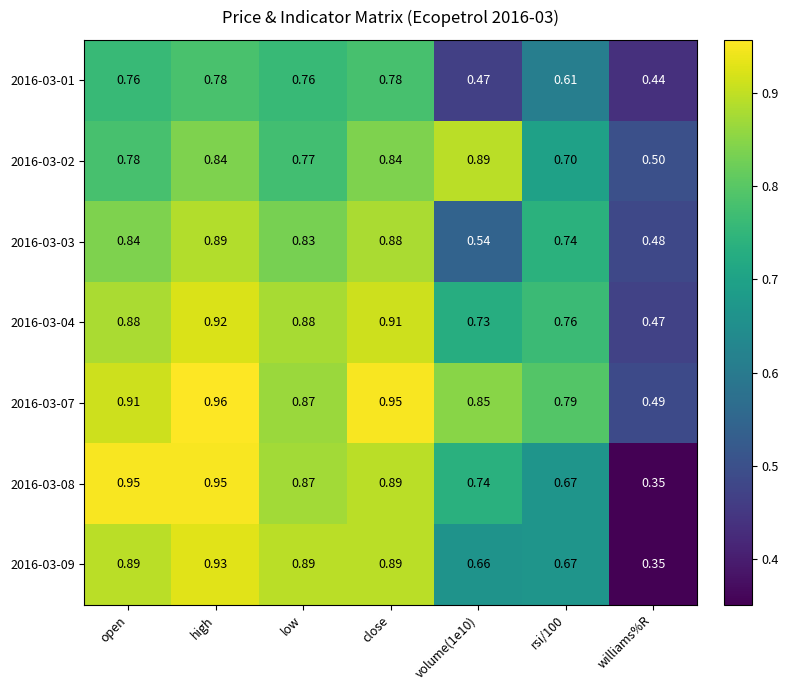

Which category has the lowest value in the 2016-03-08 series?

williams%R